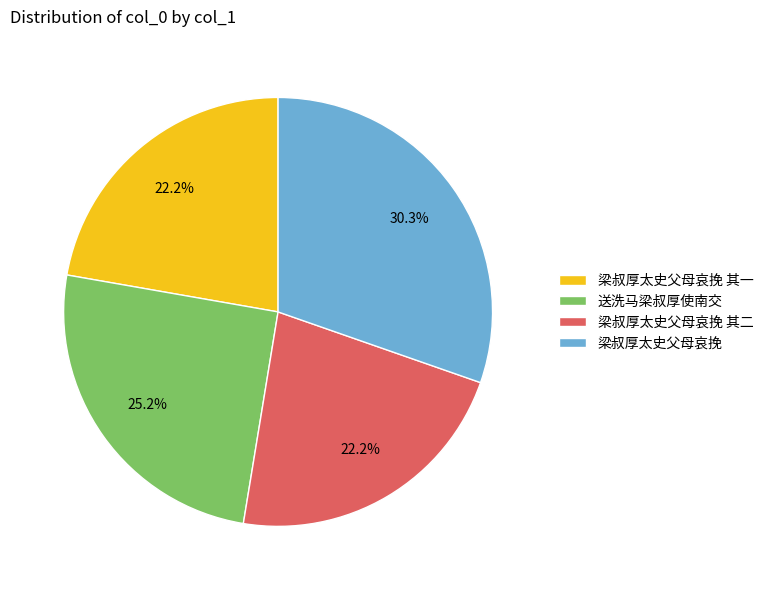

Is there a majority slice in this chart?

No